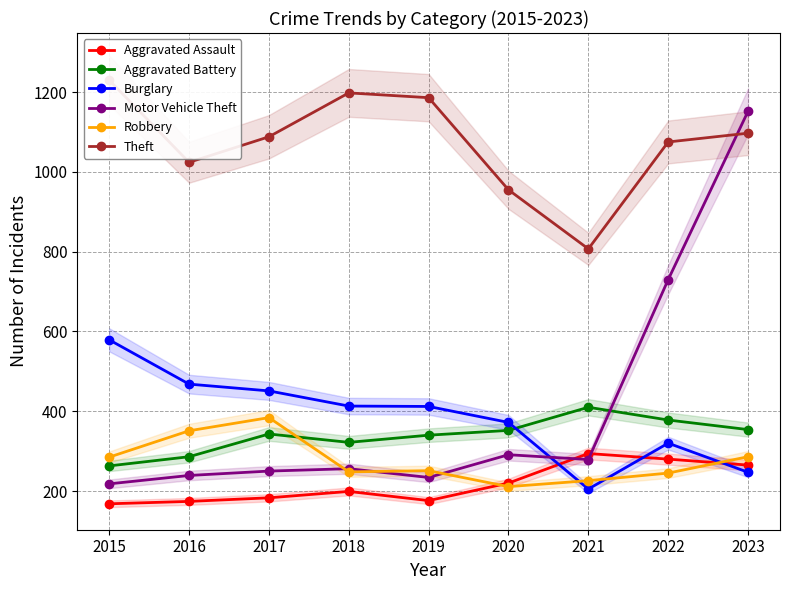

How many data points in Burglary are less than 412?

4